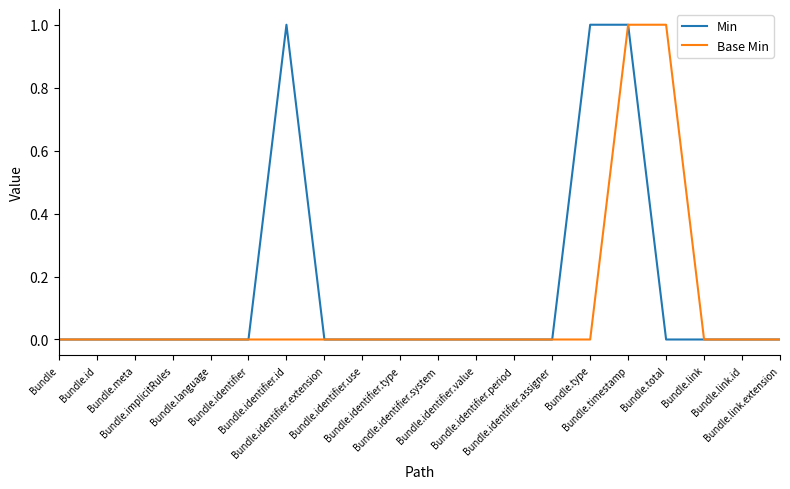

List the series in order of their overall mean, lowest first.

Base Min, Min